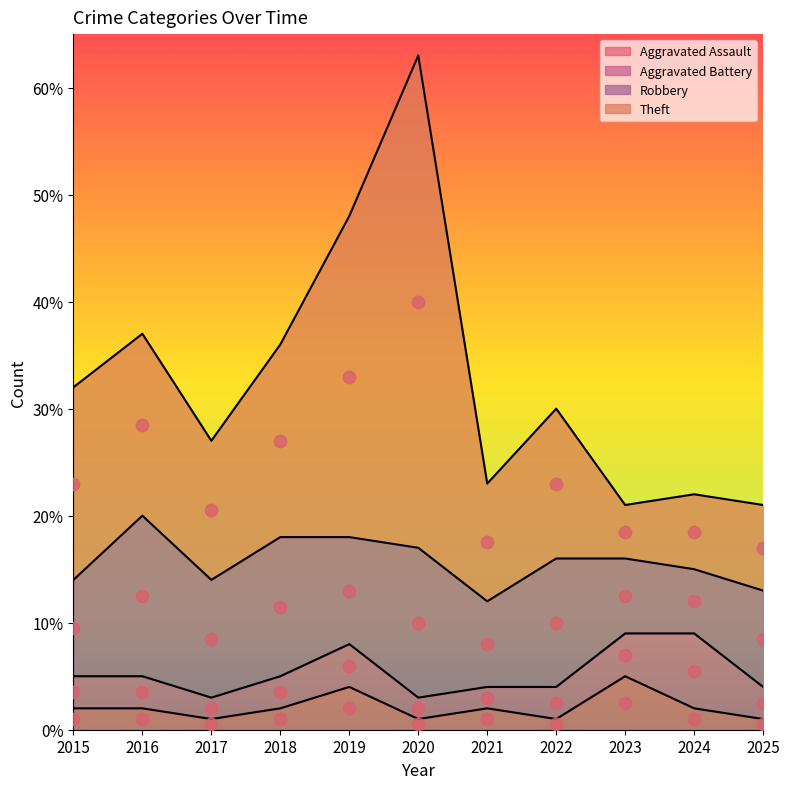

Which series has the largest total across all categories?

Theft